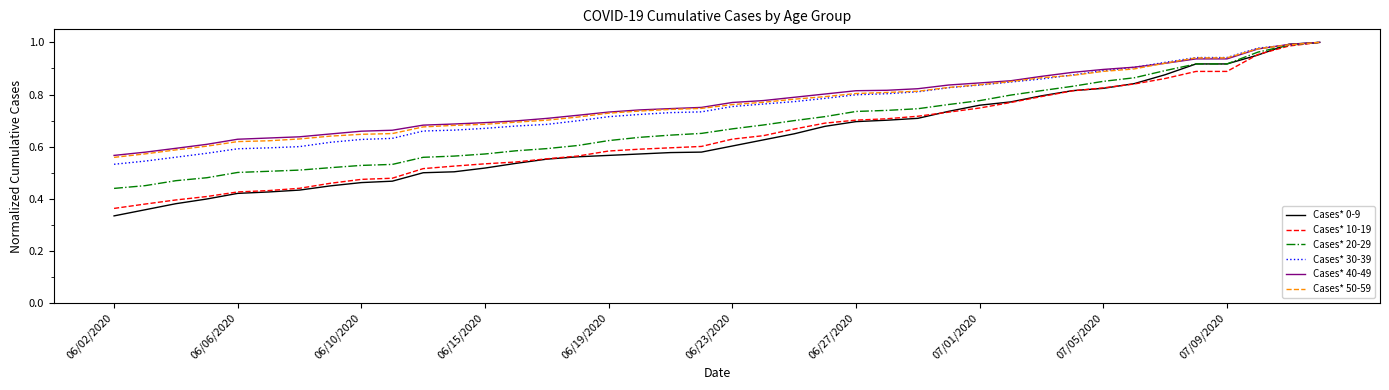

Which series has the largest range (max minus min)?

Cases* 0-9